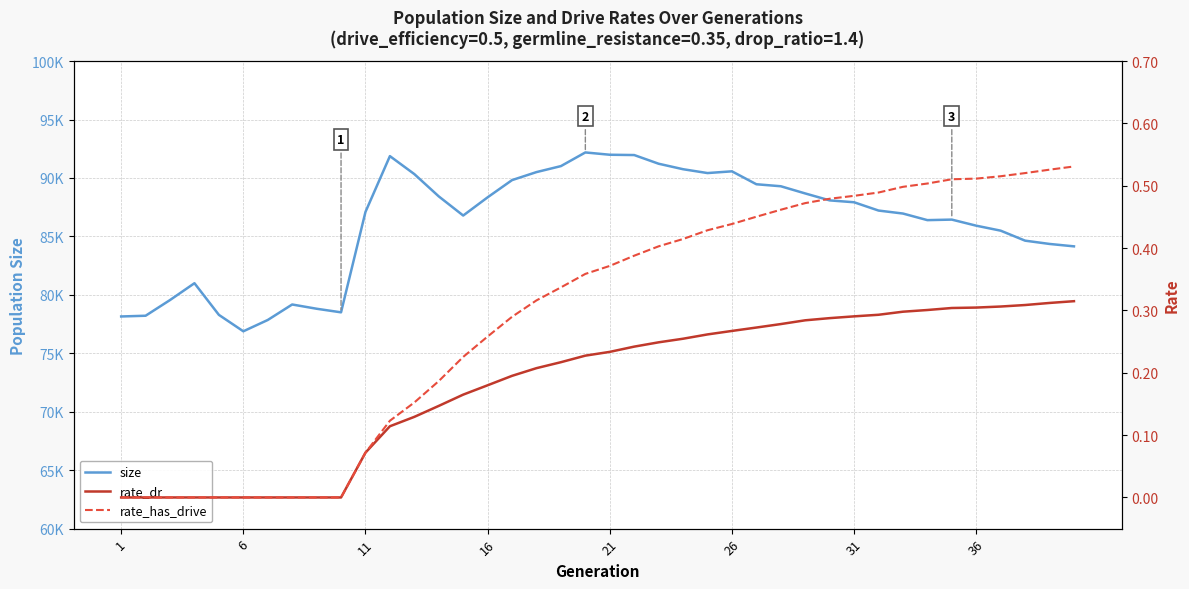

Reading left to right, list all the values displayed in this chart.

size: 78151.0	78214.0	79557.0	80996.0	78288.0	76883.0	77850.0	79176.0	78812.0	78505.0	87095.0	91869.0	90332.0	88424.0	86786.0	88345.0	89818.0	90503.0	91015.0	92184.0	91987.0	91961.0	91218.0	90749.0	90420.0	90568.0	89463.0	89292.0	88676.0	88082.0	87922.0	87213.0	86957.0	86393.0	86438.0	85918.0	85492.0	84637.0	84356.0	84150.0
rate_dr: 0.0	0.0	0.0	0.0	0.0	0.0	0.0	0.0	0.0	0.0	0.1	0.1	0.1	0.1	0.2	0.2	0.2	0.2	0.2	0.2	0.2	0.2	0.2	0.3	0.3	0.3	0.3	0.3	0.3	0.3	0.3	0.3	0.3	0.3	0.3	0.3	0.3	0.3	0.3	0.3
rate_has_drive: 0.0	0.0	0.0	0.0	0.0	0.0	0.0	0.0	0.0	0.0	0.1	0.1	0.2	0.2	0.2	0.3	0.3	0.3	0.3	0.4	0.4	0.4	0.4	0.4	0.4	0.4	0.5	0.5	0.5	0.5	0.5	0.5	0.5	0.5	0.5	0.5	0.5	0.5	0.5	0.5